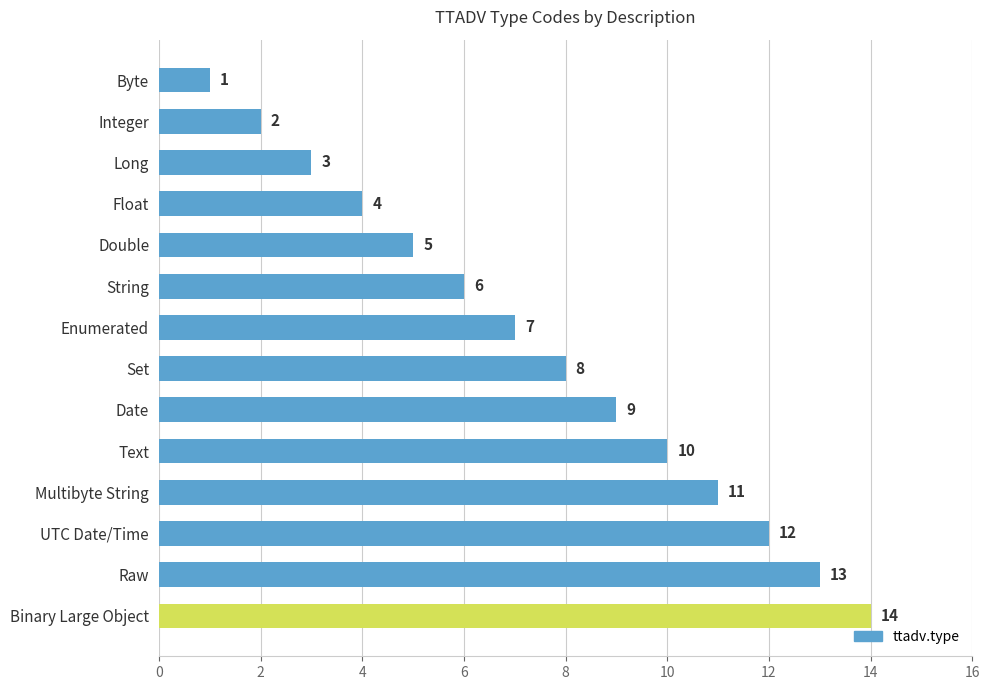

Count the number of categories in the chart.

14